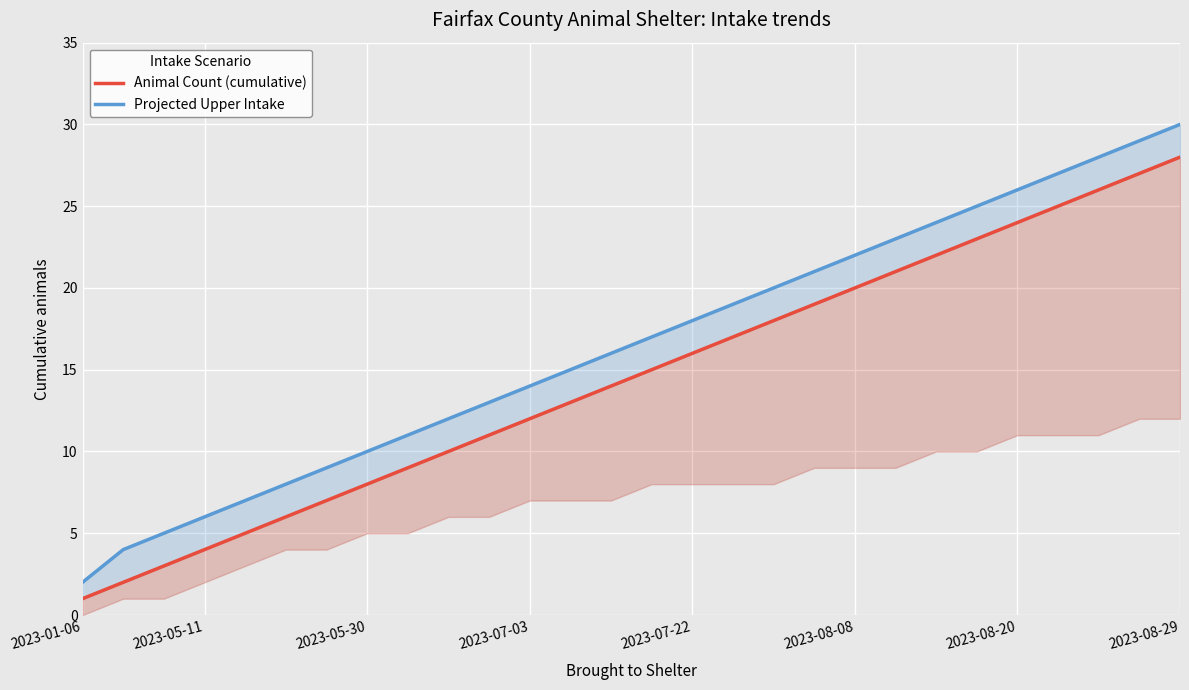

Reading left to right, list all the values displayed in this chart.

Animal Count (cumulative): 1	2	3	4	5	6	7	8	9	10	11	12	13	14	15	16	17	18	19	20	21	22	23	24	25	26	27	28
Projected Upper Intake: 2	4	5	6	7	8	9	10	11	12	13	14	15	16	17	18	19	20	21	22	23	24	25	26	27	28	29	30